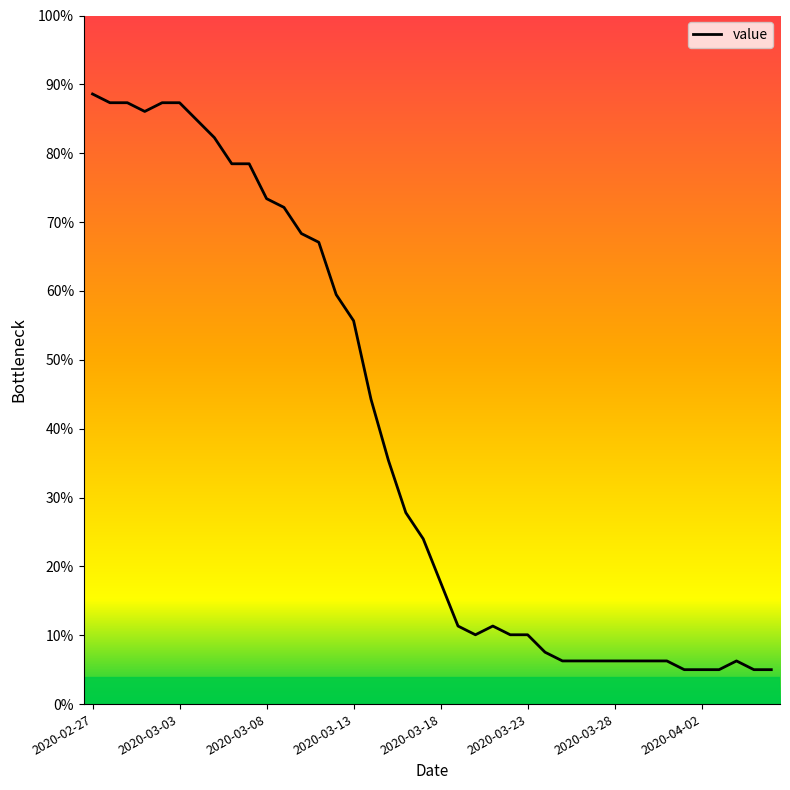

What is the value of the 21st point from the left?

17.7